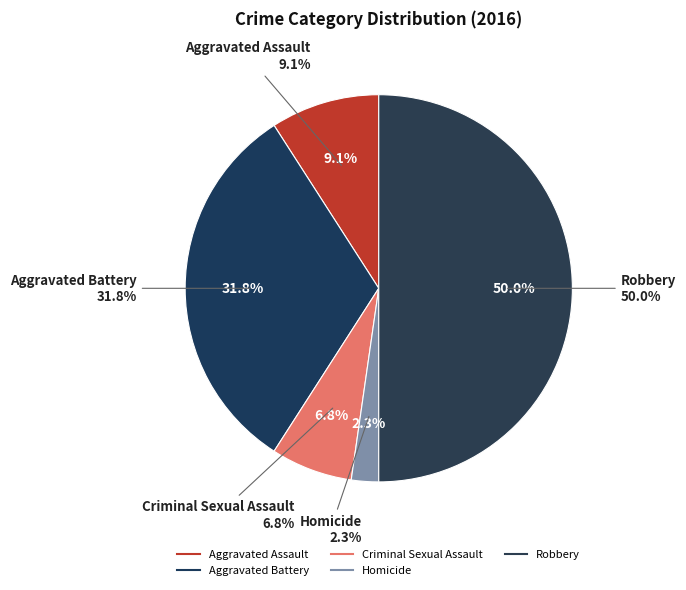

To the nearest percent, what is the difference between the largest and smallest slice percentages?

48%